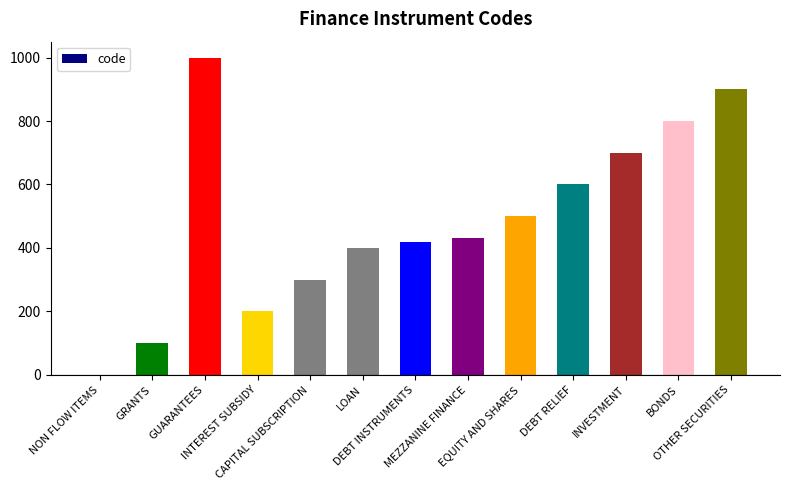

What is the sum of all values?

6350